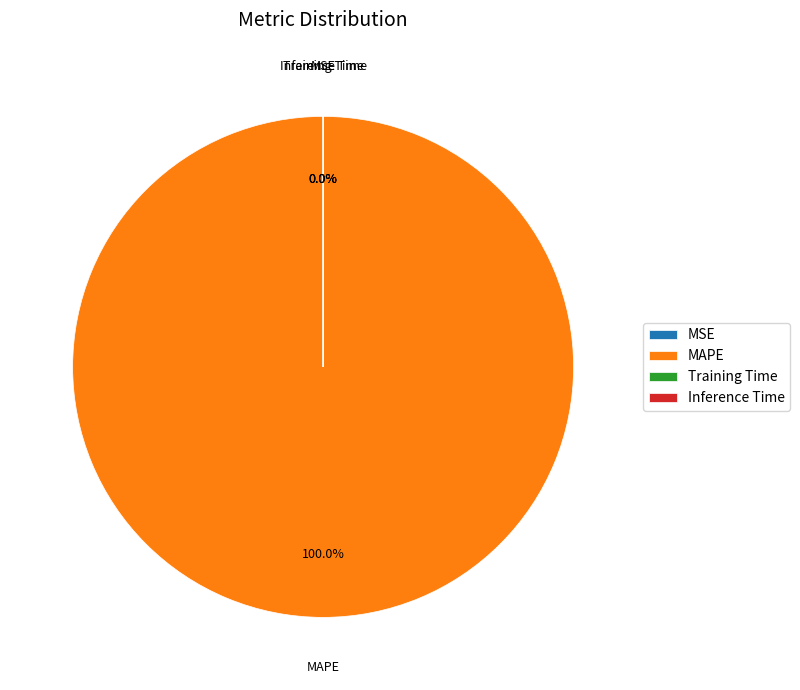

Is it true that MAPE is 90% of the pie?

False